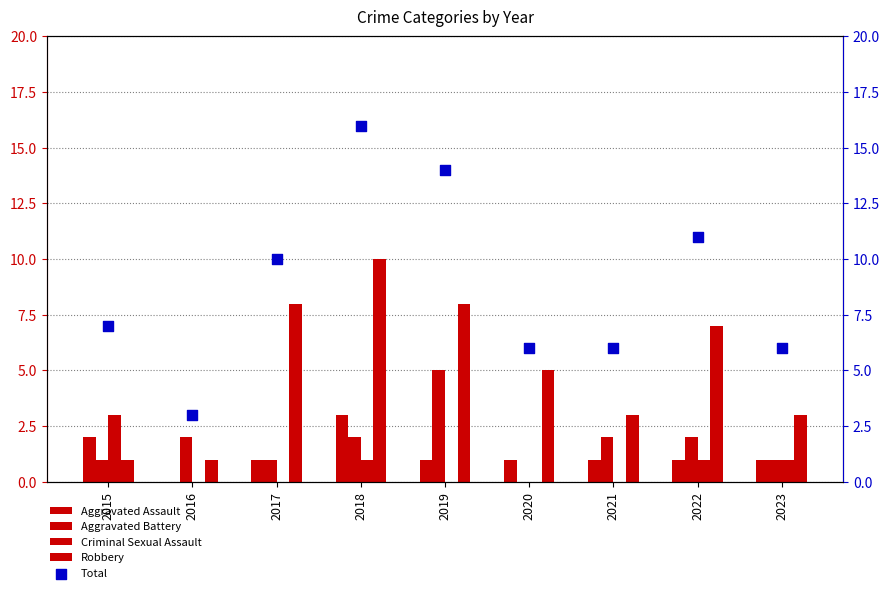

Which series contains the highest Y value?

Total